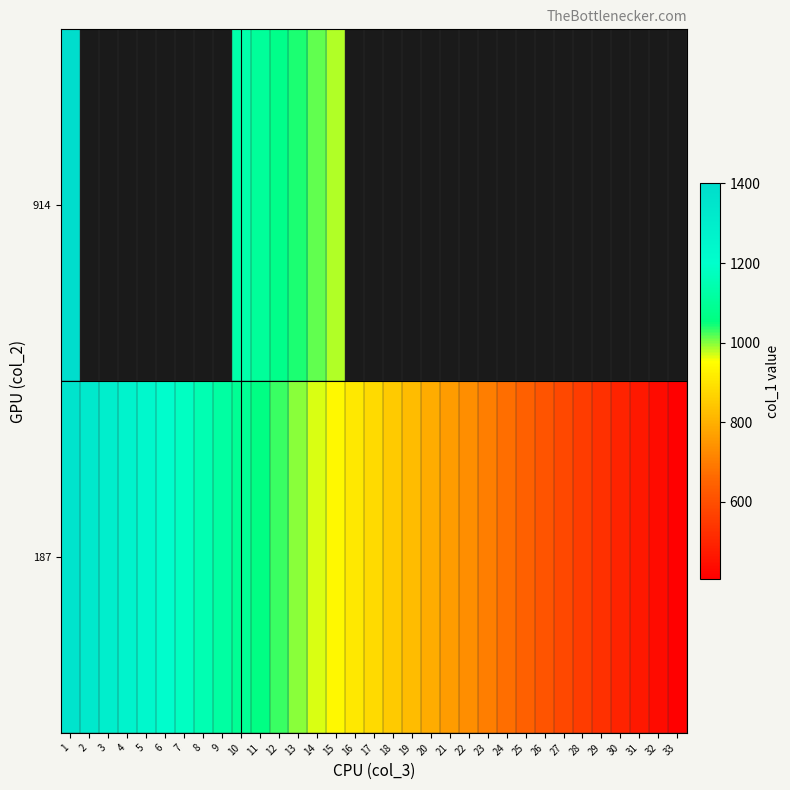

At which label is 187 closest to 881?

17